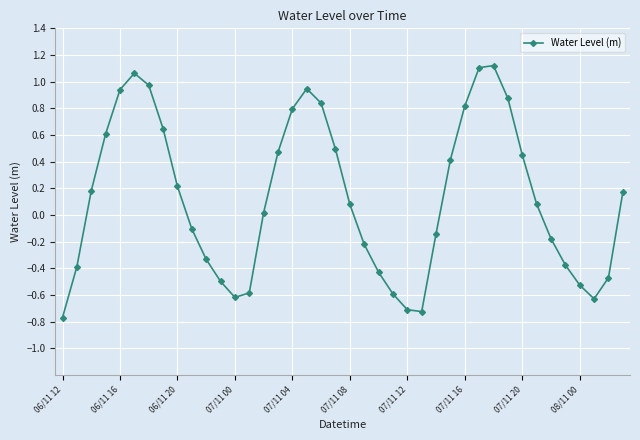

What is the value of the 25th point from the left?

-0.7